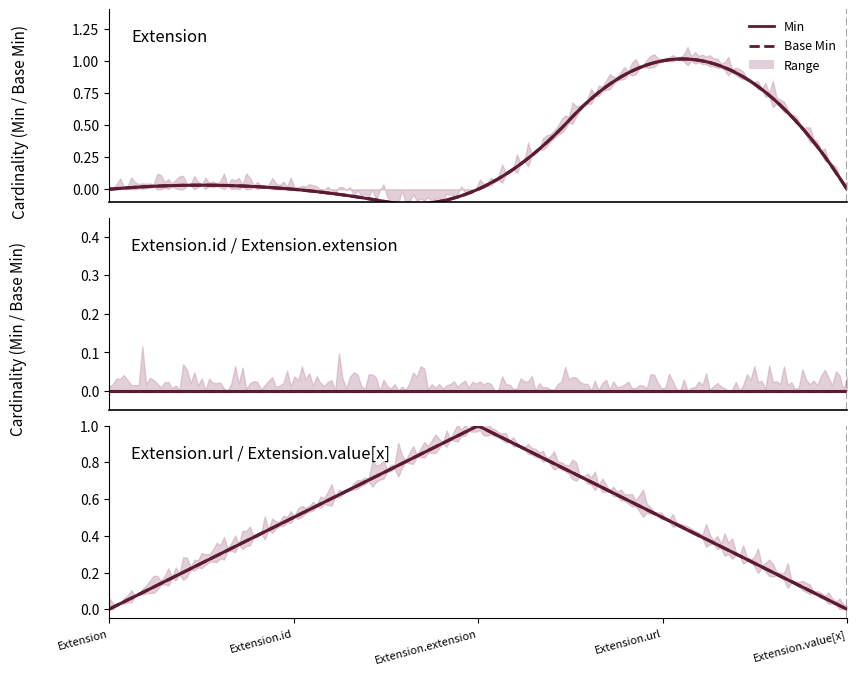

Which category has the highest value across all series?

3